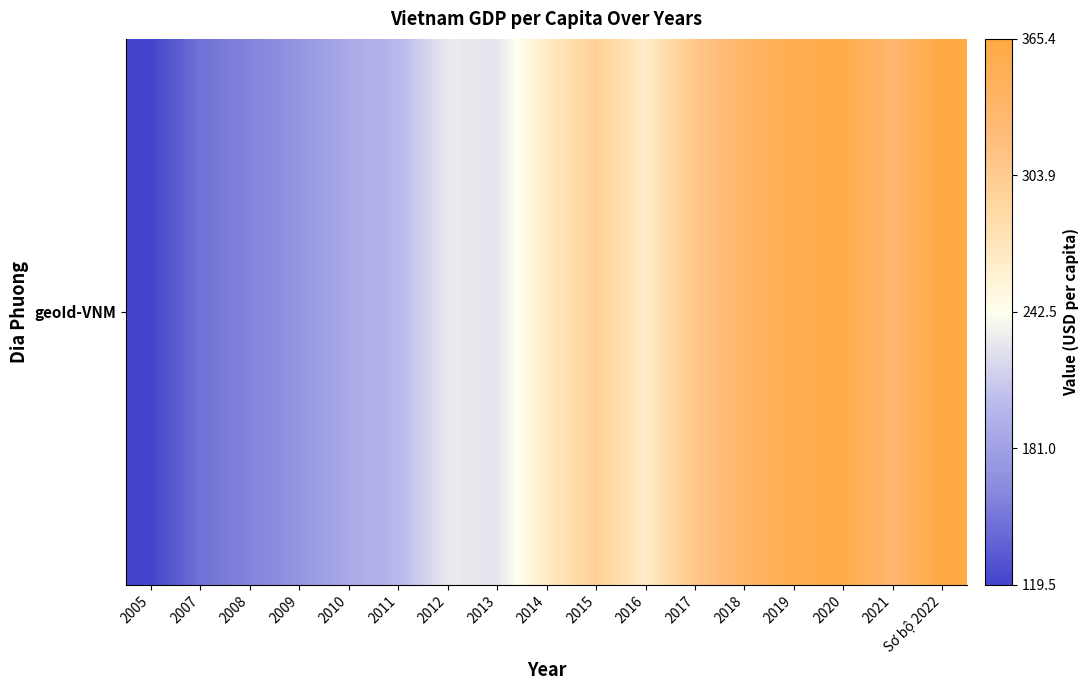

What is the difference between the maximum and minimum values?

245.9